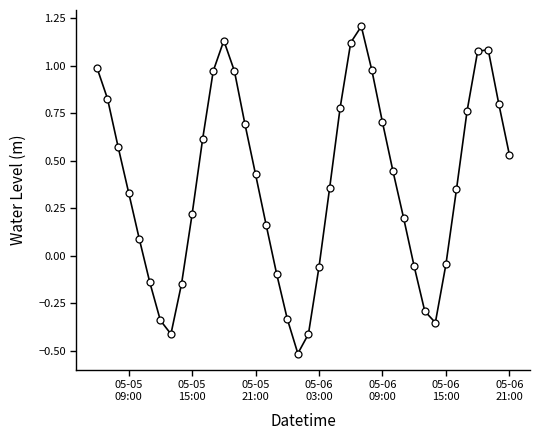

What is the smallest value displayed?

-0.5